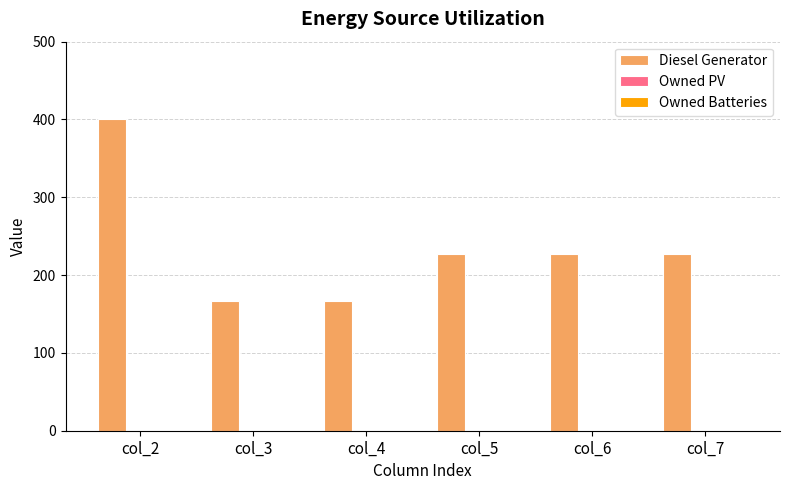

Reading left to right, list all the values displayed in this chart.

400	167	167	227	227	227